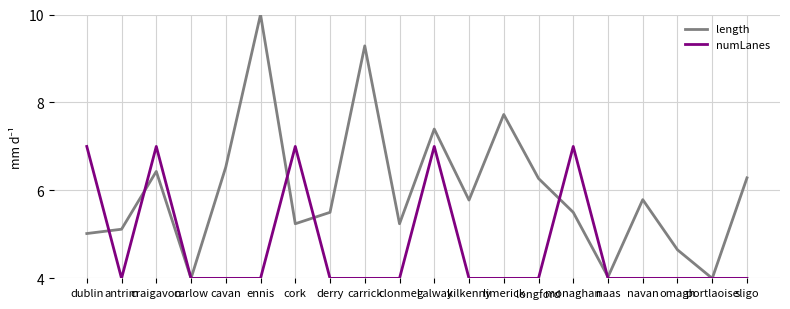

What is the total value across all series at kilkenny?

9.8